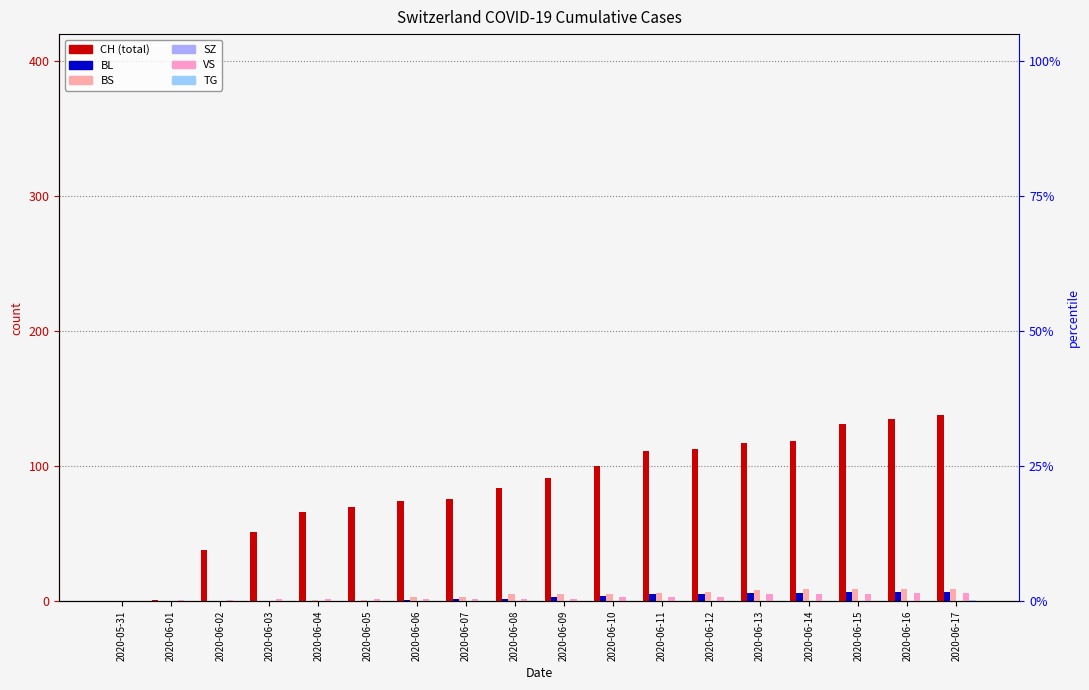

How many data points in BL are less than 3?

9